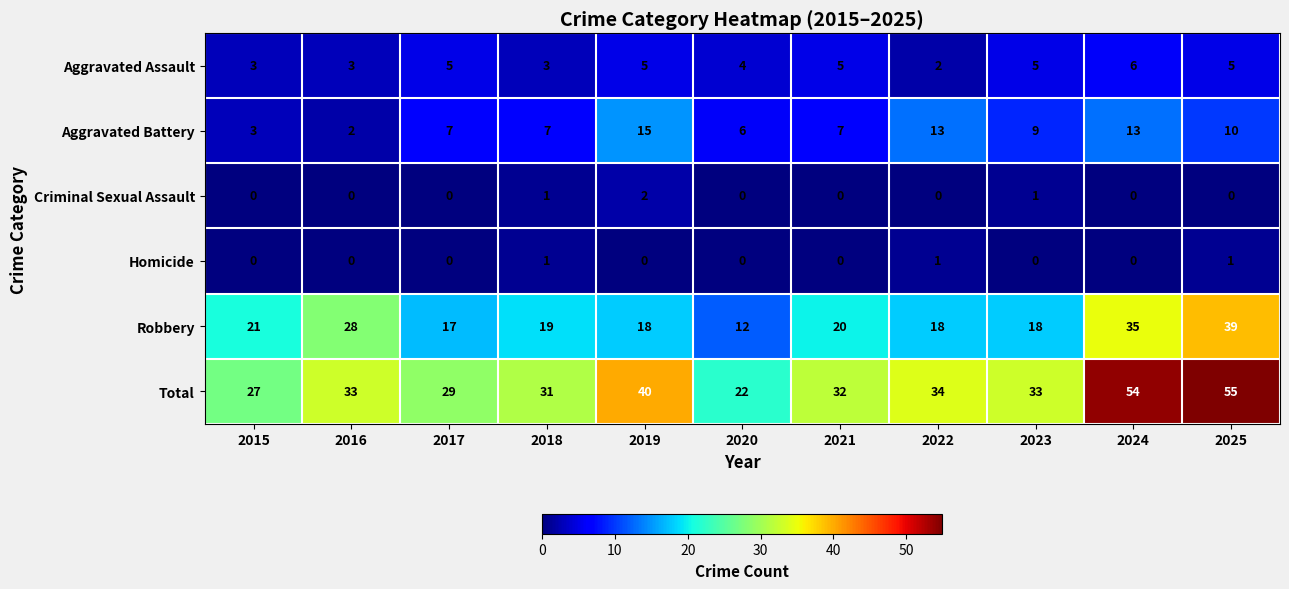

Rank the series by their maximum value, from lowest to highest.

Homicide, Criminal Sexual Assault, Aggravated Assault, Aggravated Battery, Robbery, Total